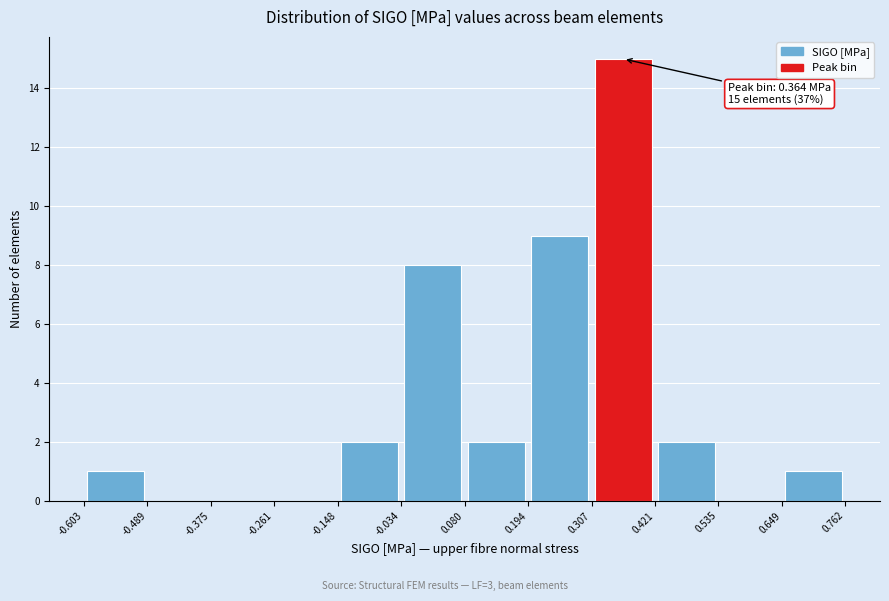

Over which range of the x-axis is the bar tallest?

0.307 to 0.421